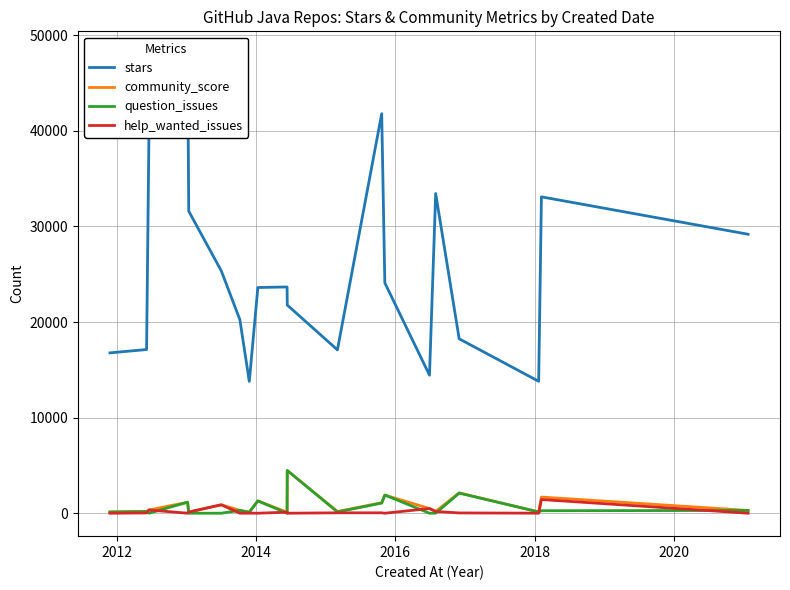

What is the average value of the question_issues series?

674